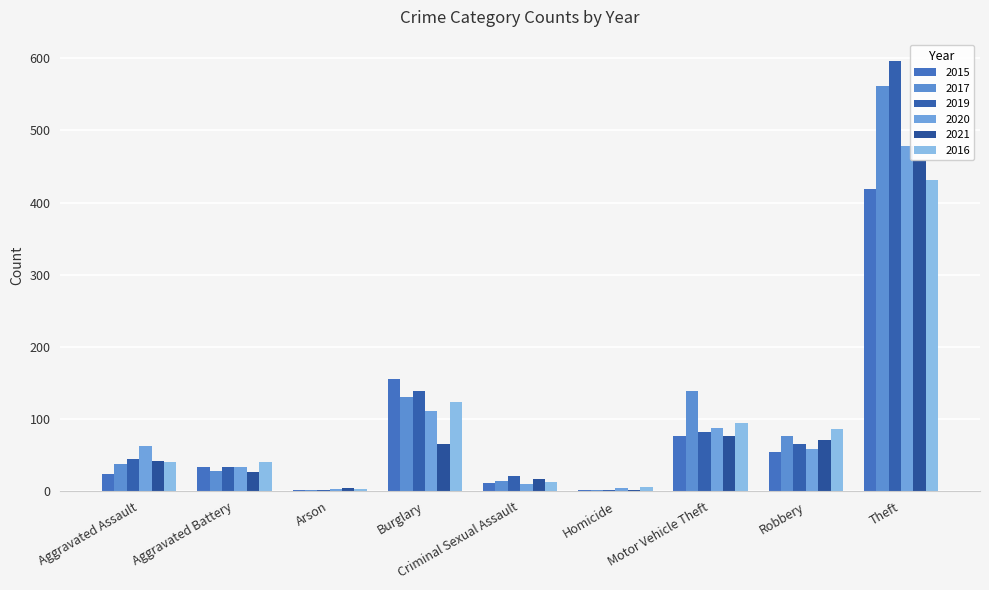

Reading left to right, list all the values displayed in this chart.

2015: 24	33	2	155	11	2	76	54	419
2017: 38	28	1	130	14	1	139	76	561
2019: 44	34	2	139	21	1	82	66	596
2020: 62	33	3	111	10	4	87	58	478
2021: 42	27	4	65	17	2	77	71	459
2016: 41	40	3	124	13	6	94	86	431